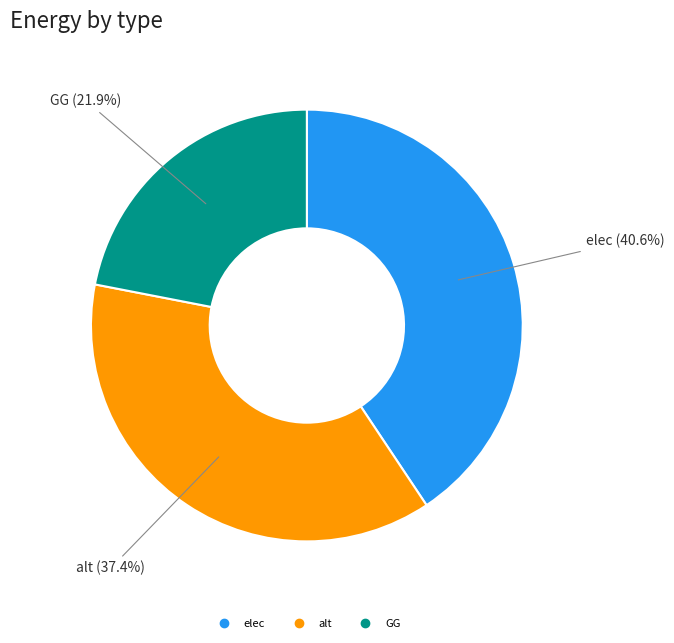

Does any single category account for the majority?

No